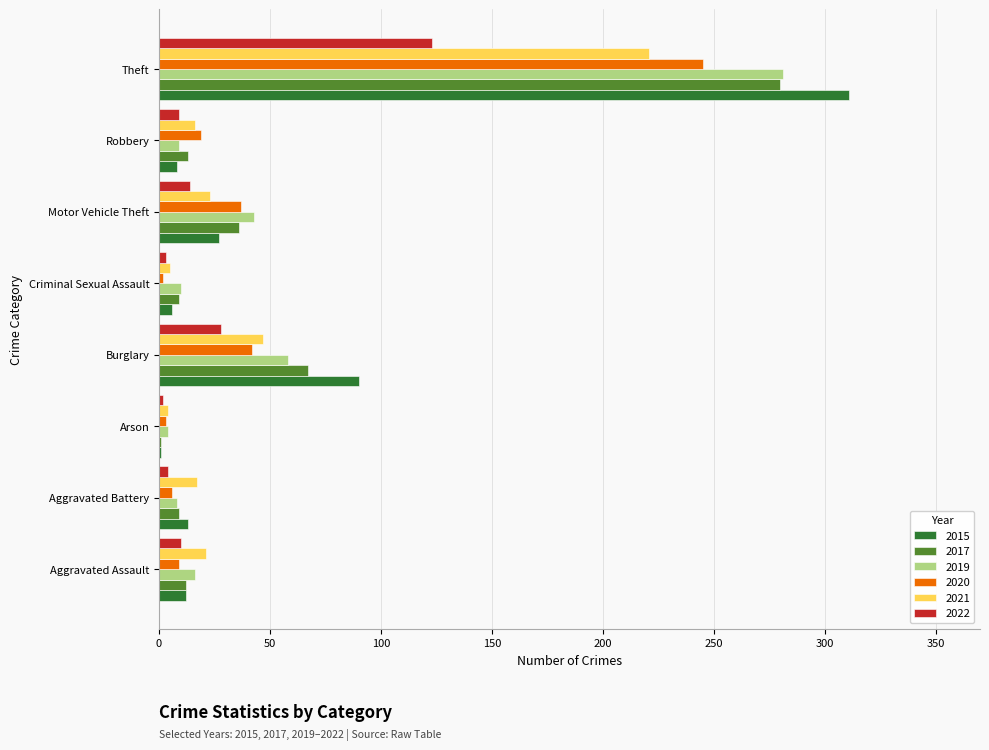

What are all the series names shown in the legend?

2015, 2017, 2019, 2020, 2021, 2022